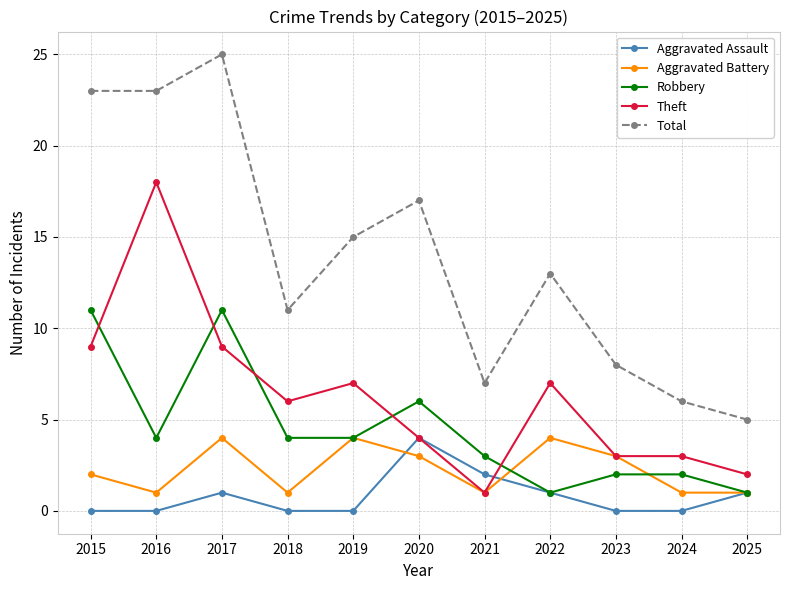

How many data points does each series have?

11